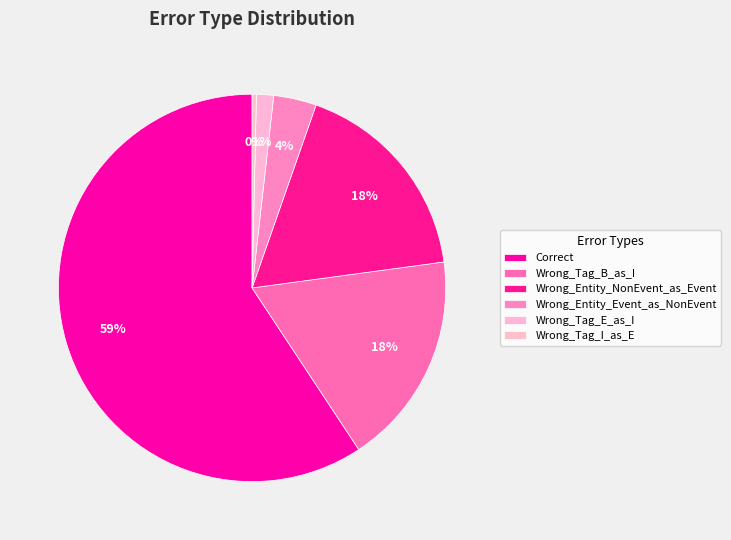

True or false: Wrong_Tag_B_as_I accounts for 25% of the total.

False